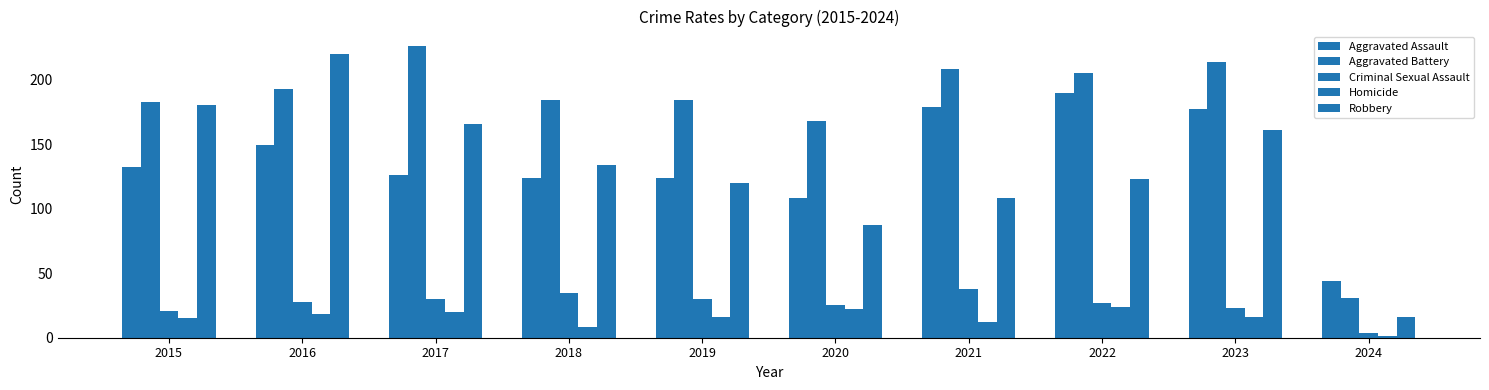

True or false: Homicide has a value of 8 at 2018.

True